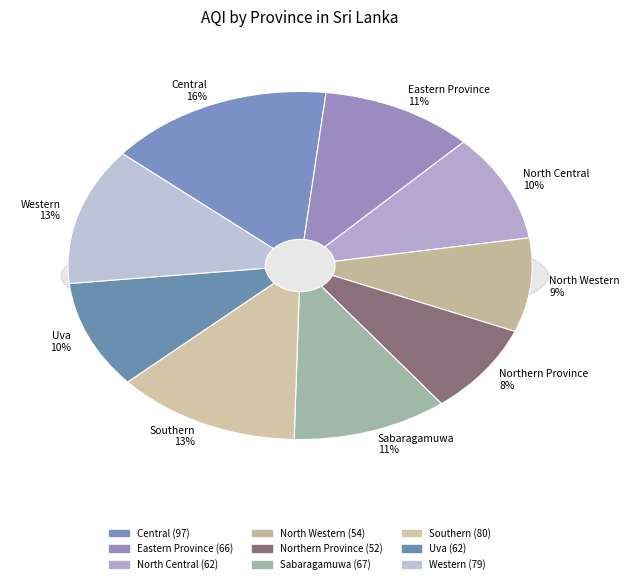

What is the smallest slice in the pie chart?

Northern Province